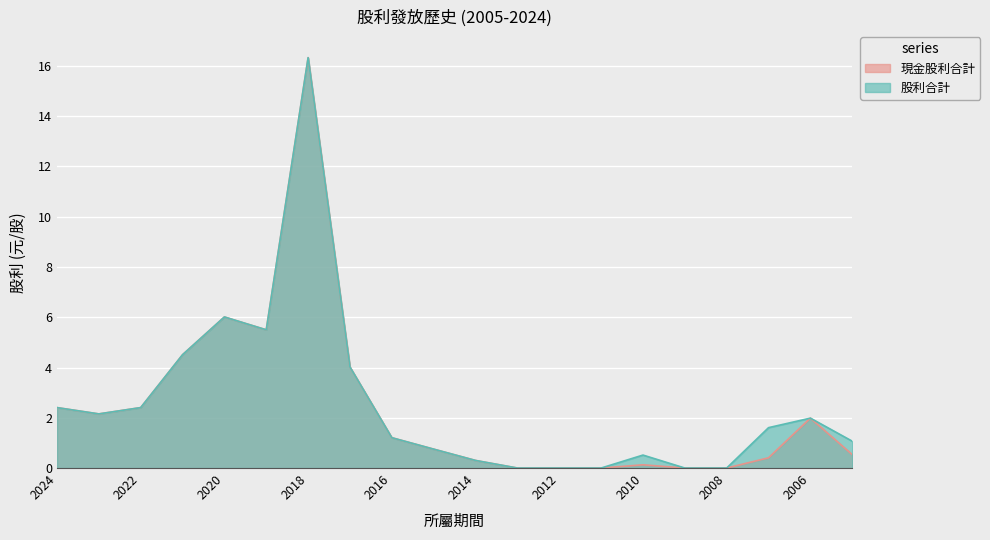

True or false: 現金股利合計 and 股利合計 intersect in this chart.

False